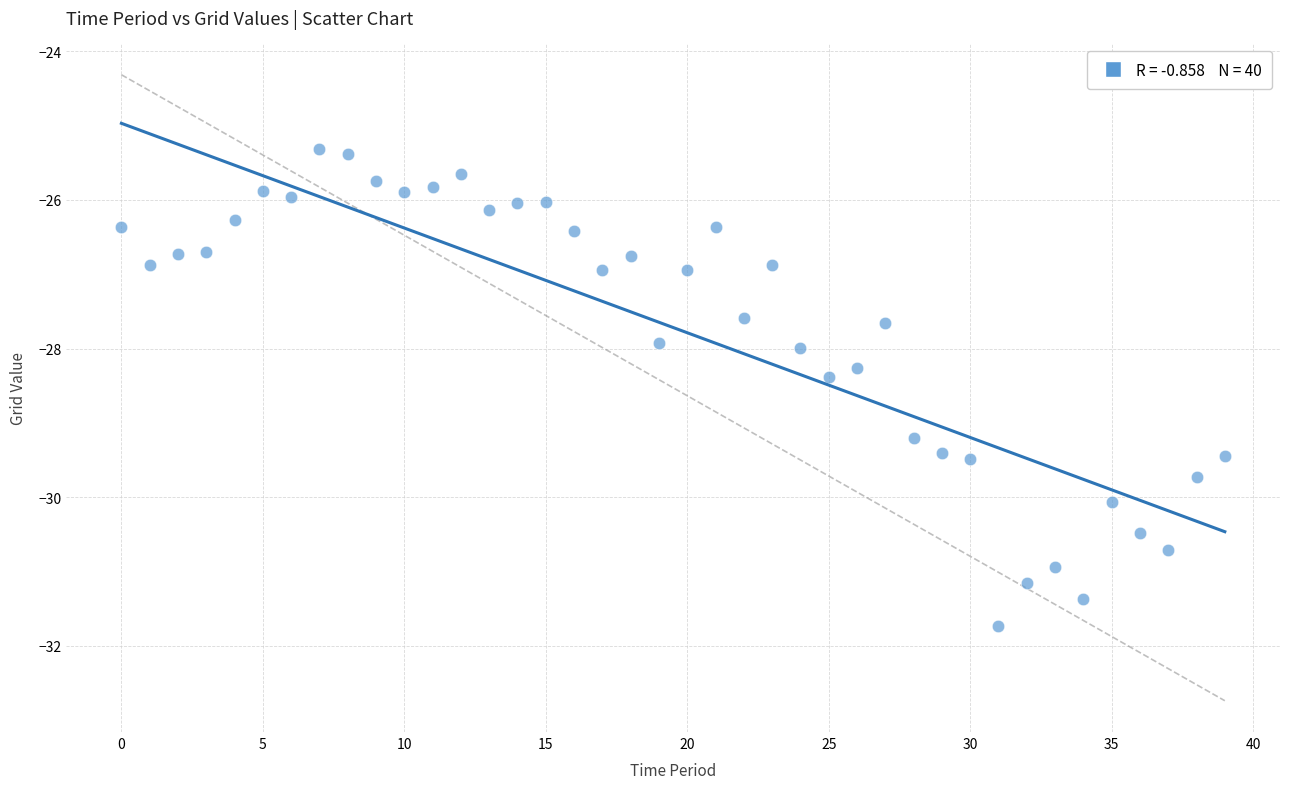

What is the range of Y values (max minus min)?

6.4